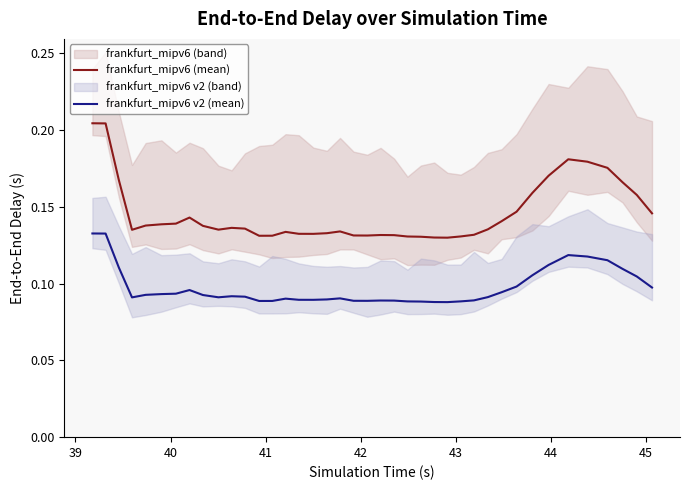

Reading left to right, what are all the values shown in this chart?

frankfurt_mipv6 (mean): 0.2	0.2	0.2	0.1	0.1	0.1	0.1	0.1	0.1	0.1	0.1	0.1	0.1	0.1	0.1	0.1	0.1	0.1	0.1	0.1	0.1	0.1	0.1	0.1	0.1	0.1	0.1	0.1	0.1	0.1	0.1	0.1	0.2	0.2	0.2	0.2	0.2	0.2	0.2	0.1
frankfurt_mipv6 v2 (mean): 0.1	0.1	0.1	0.1	0.1	0.1	0.1	0.1	0.1	0.1	0.1	0.1	0.1	0.1	0.1	0.1	0.1	0.1	0.1	0.1	0.1	0.1	0.1	0.1	0.1	0.1	0.1	0.1	0.1	0.1	0.1	0.1	0.1	0.1	0.1	0.1	0.1	0.1	0.1	0.1